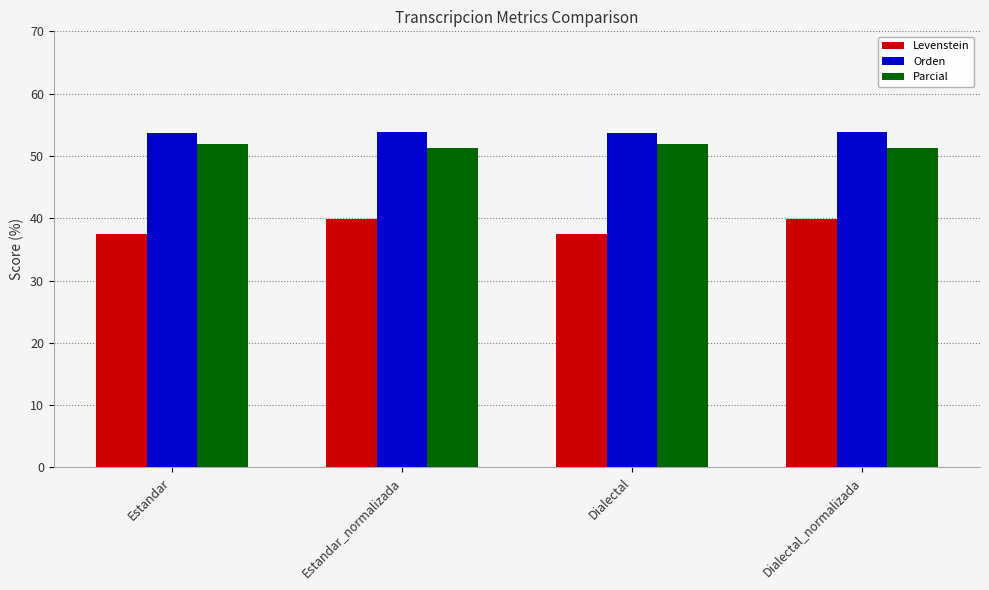

Are the bars horizontal?

No